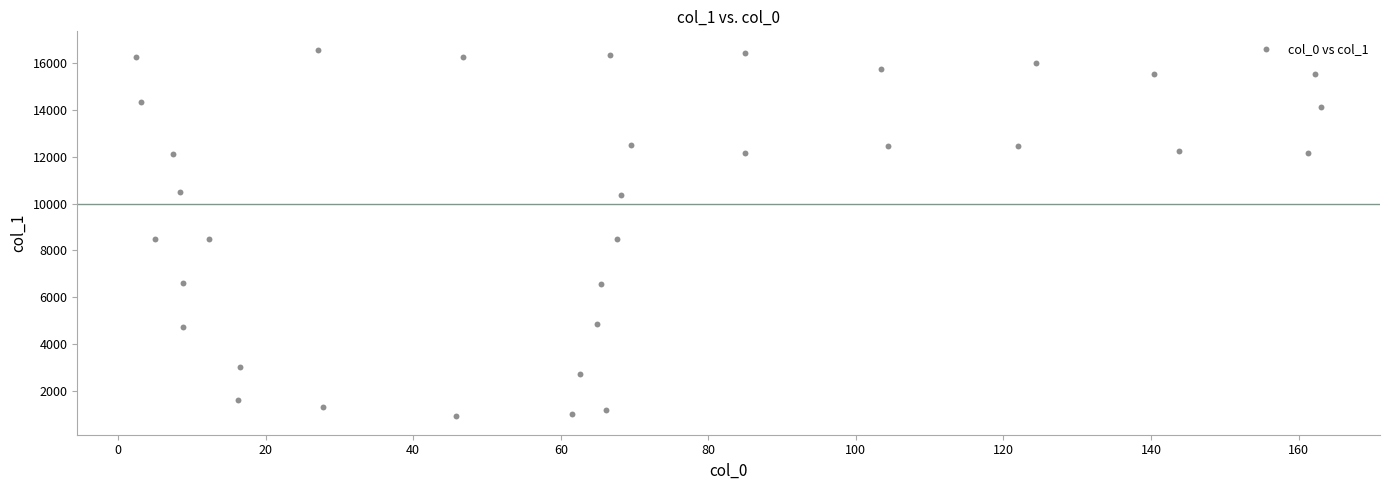

What is the range of X values (max minus min)?

160.5